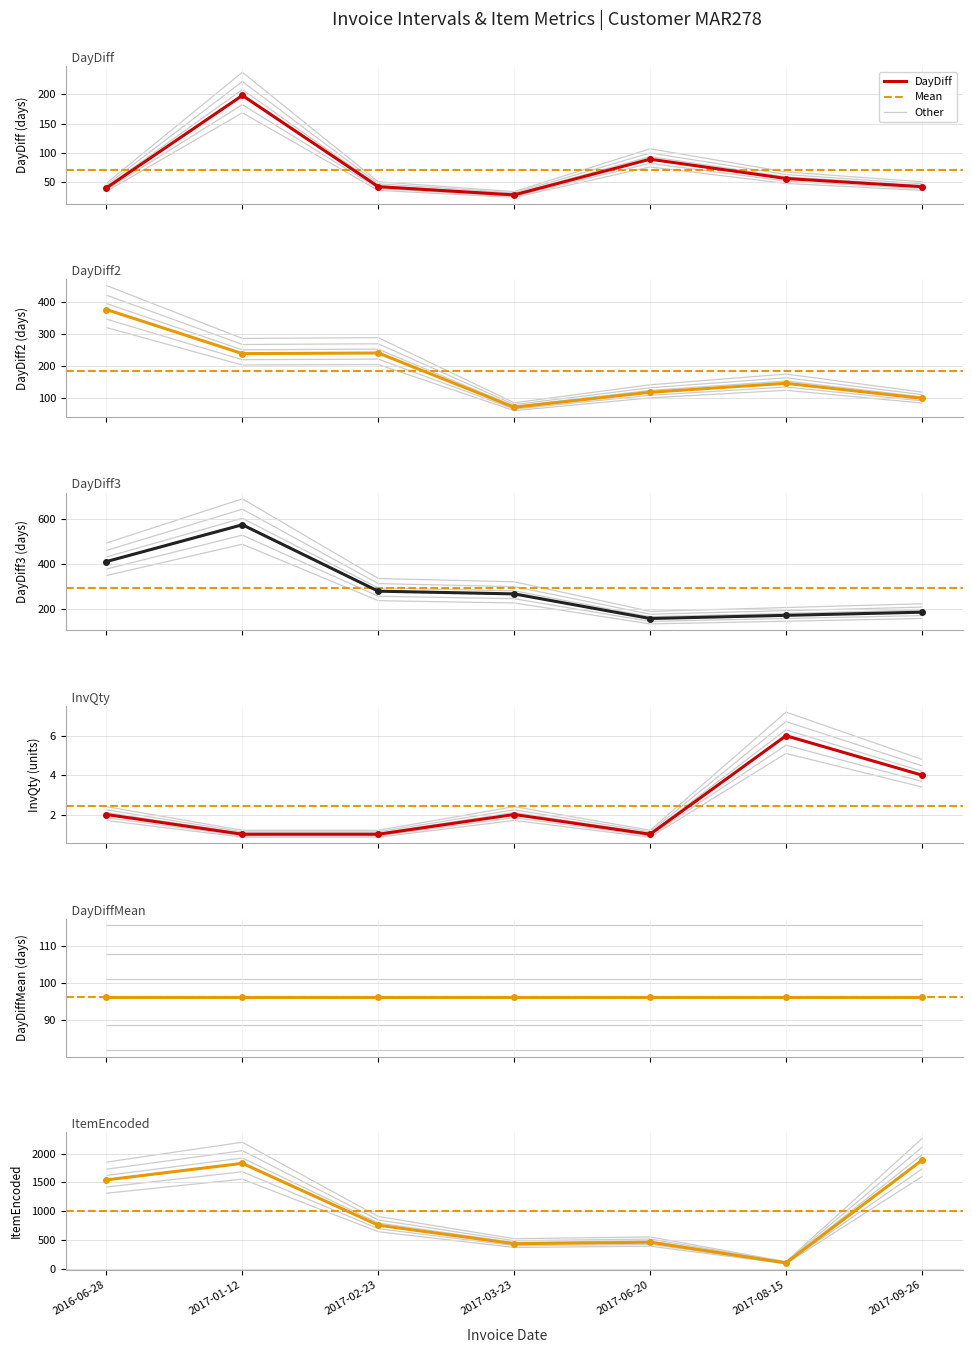

How many interior local valleys does the DayDiff2 series have?

2